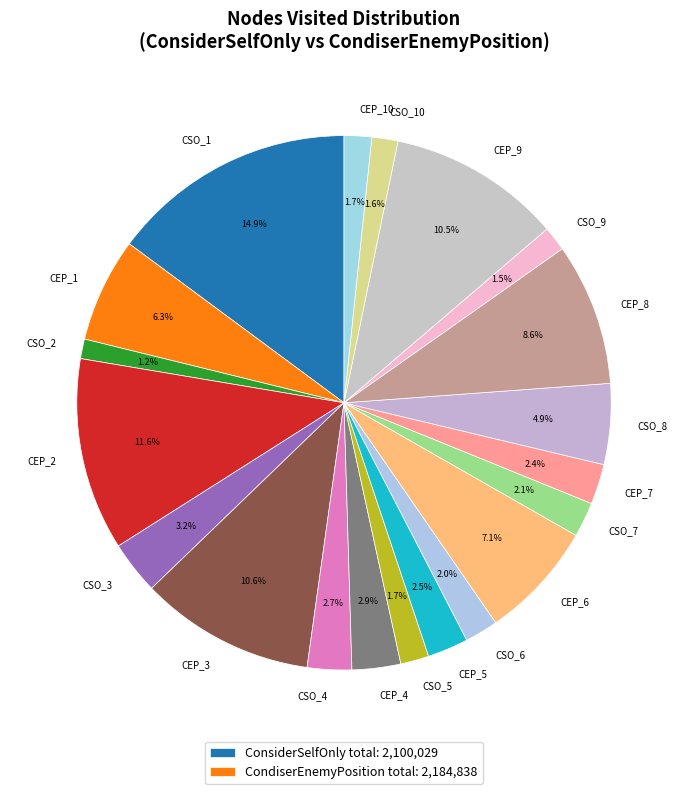

Which slice is the largest?

CSO_1